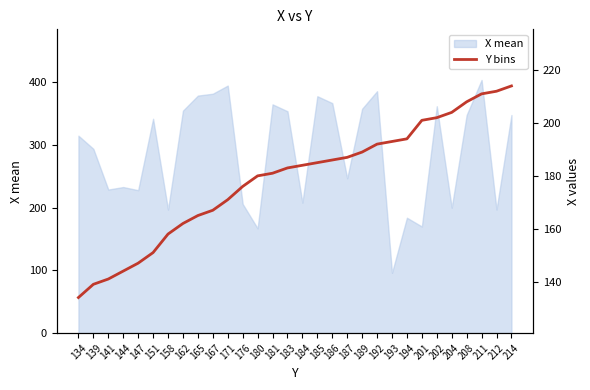

What is the sum of all values?

5361